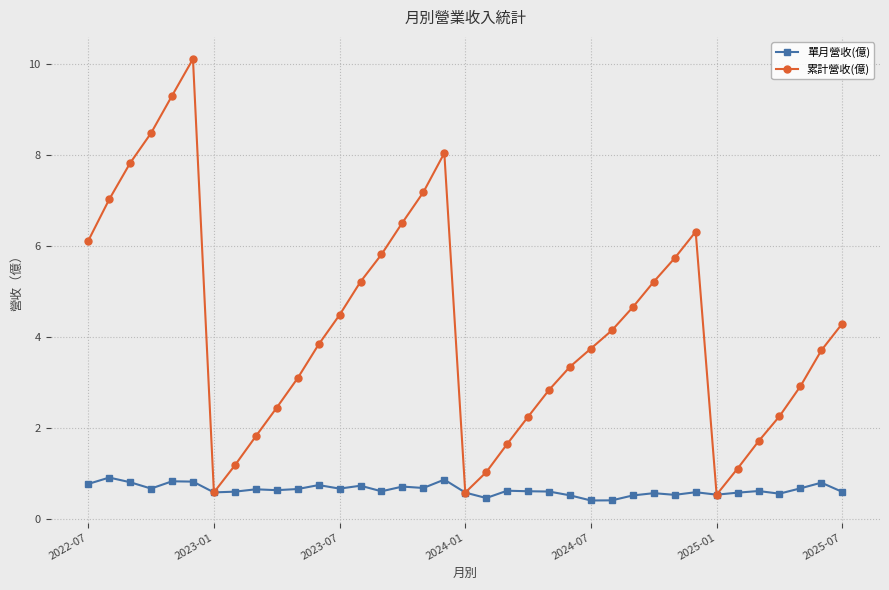

What is the value of the 累計營收(億) point at the 26th from the left?

4.1